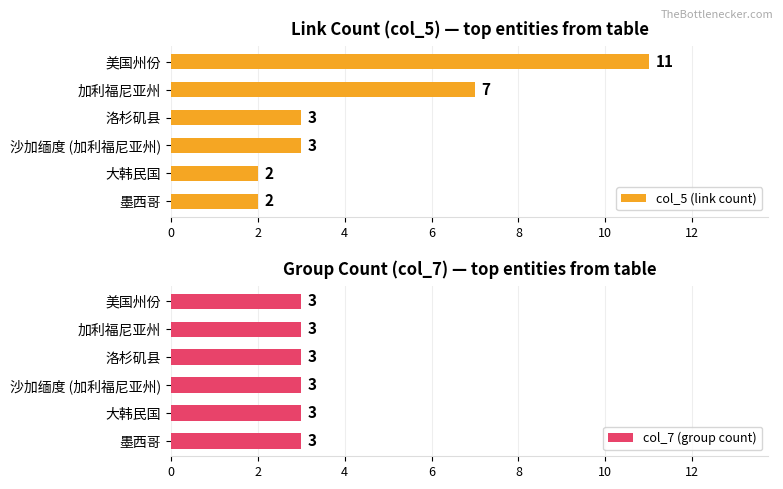

What is the approximate value of col_5 (link count) at 4?

3.0